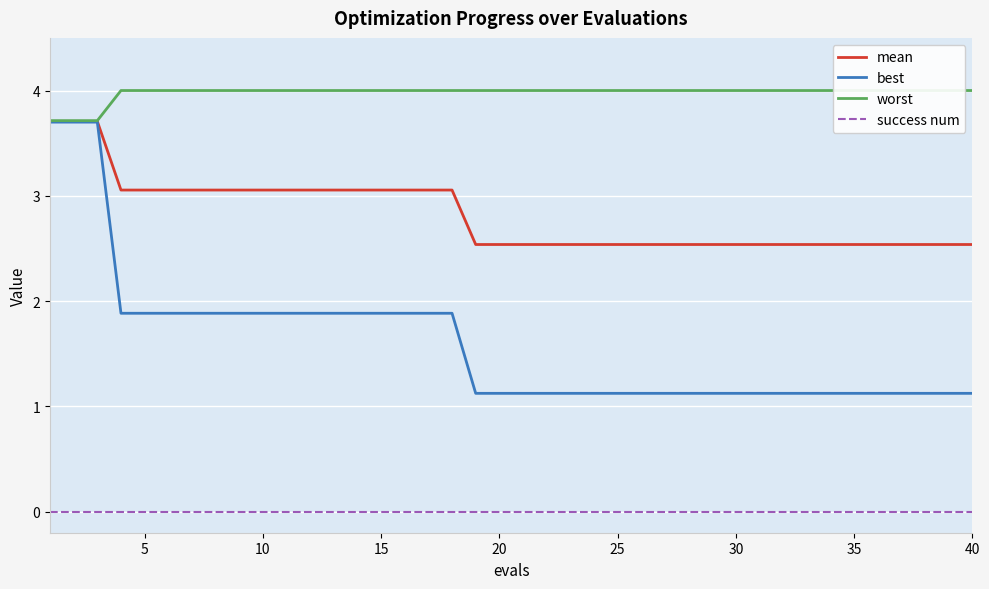

Reading left to right, what are all the values shown in this chart?

mean: 3.7	3.7	3.7	3.1	3.1	3.1	3.1	3.1	3.1	3.1	3.1	3.1	3.1	3.1	3.1	3.1	3.1	3.1	2.5	2.5	2.5	2.5	2.5	2.5	2.5	2.5	2.5	2.5	2.5	2.5	2.5	2.5	2.5	2.5	2.5	2.5	2.5	2.5	2.5	2.5
best: 3.7	3.7	3.7	1.9	1.9	1.9	1.9	1.9	1.9	1.9	1.9	1.9	1.9	1.9	1.9	1.9	1.9	1.9	1.1	1.1	1.1	1.1	1.1	1.1	1.1	1.1	1.1	1.1	1.1	1.1	1.1	1.1	1.1	1.1	1.1	1.1	1.1	1.1	1.1	1.1
worst: 3.7	3.7	3.7	4.0	4.0	4.0	4.0	4.0	4.0	4.0	4.0	4.0	4.0	4.0	4.0	4.0	4.0	4.0	4.0	4.0	4.0	4.0	4.0	4.0	4.0	4.0	4.0	4.0	4.0	4.0	4.0	4.0	4.0	4.0	4.0	4.0	4.0	4.0	4.0	4.0
success num: 0.0	0.0	0.0	0.0	0.0	0.0	0.0	0.0	0.0	0.0	0.0	0.0	0.0	0.0	0.0	0.0	0.0	0.0	0.0	0.0	0.0	0.0	0.0	0.0	0.0	0.0	0.0	0.0	0.0	0.0	0.0	0.0	0.0	0.0	0.0	0.0	0.0	0.0	0.0	0.0